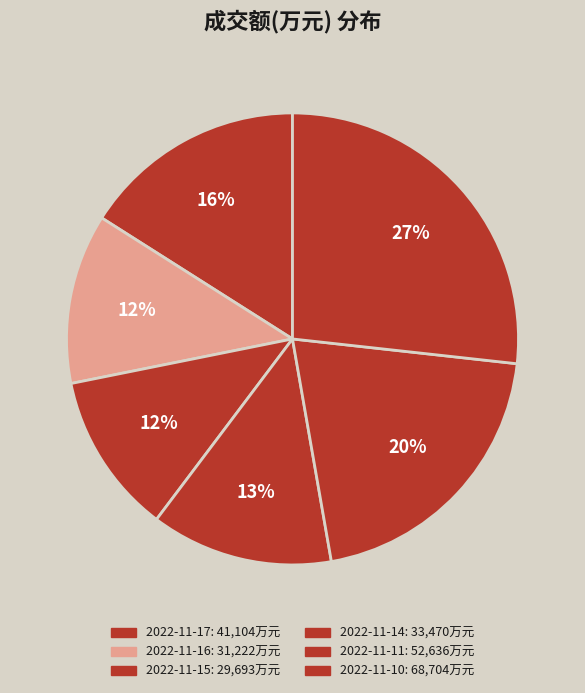

What is the change in value from 2022-11-17 to 2022-11-16?

-9882